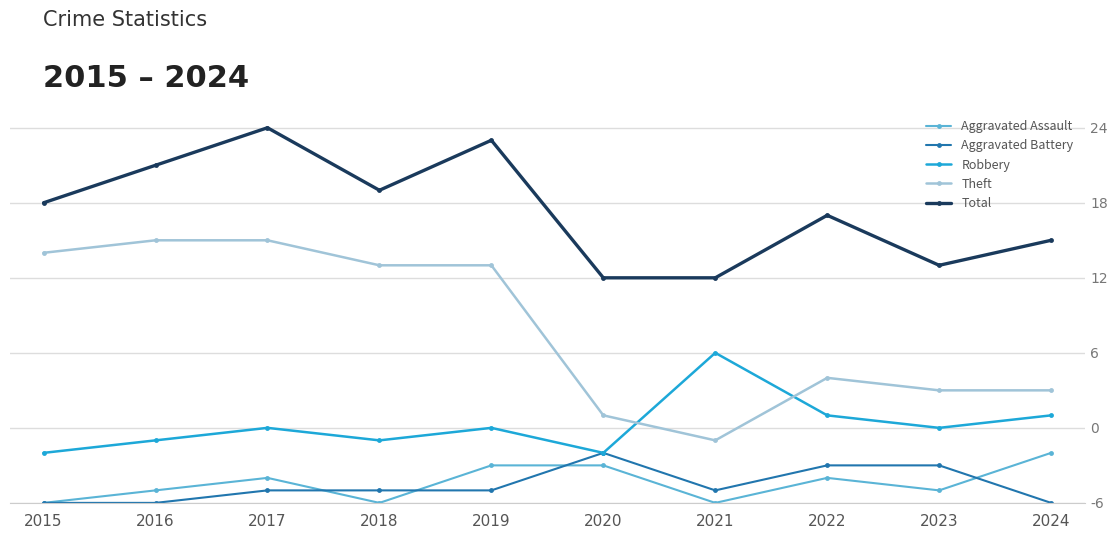

Reading right to left, what are all the values shown in this chart?

Aggravated Assault: 2024=4	2023=1	2022=2	2021=0	2020=3	2019=3	2018=0	2017=2	2016=1	2015=0
Aggravated Battery: 2024=0	2023=3	2022=3	2021=1	2020=4	2019=1	2018=1	2017=1	2016=0	2015=0
Robbery: 2024=7	2023=6	2022=7	2021=12	2020=4	2019=6	2018=5	2017=6	2016=5	2015=4
Theft: 2024=9	2023=9	2022=10	2021=5	2020=7	2019=19	2018=19	2017=21	2016=21	2015=20
Total: 2024=21	2023=19	2022=23	2021=18	2020=18	2019=29	2018=25	2017=30	2016=27	2015=24